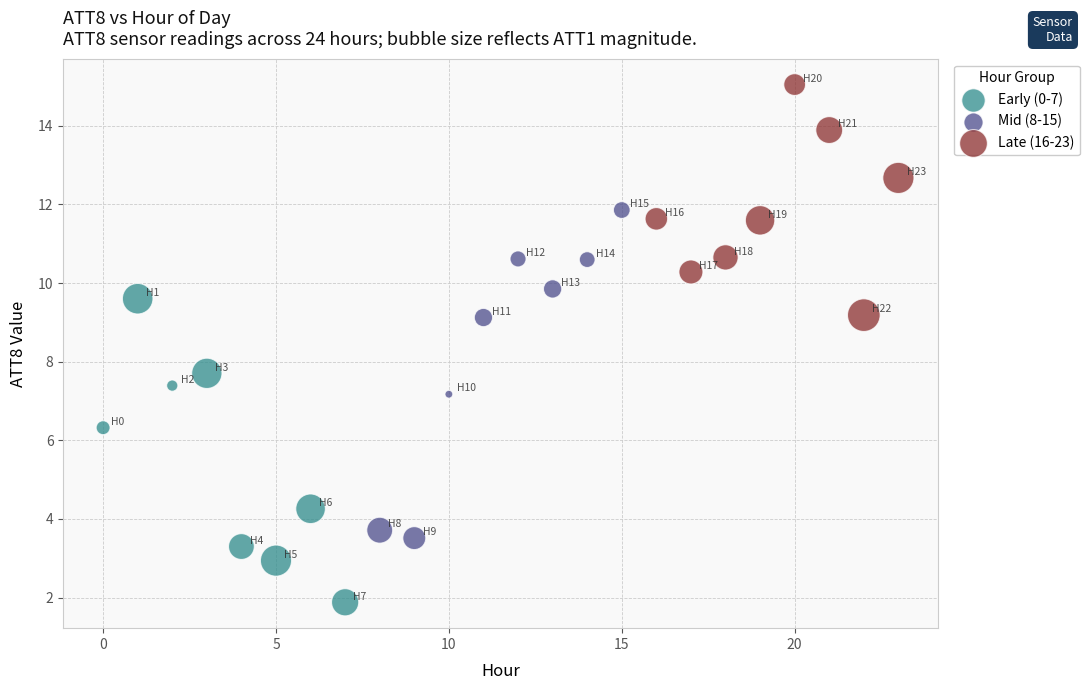

Which series has the widest spread of Y values?

Mid (8-15)